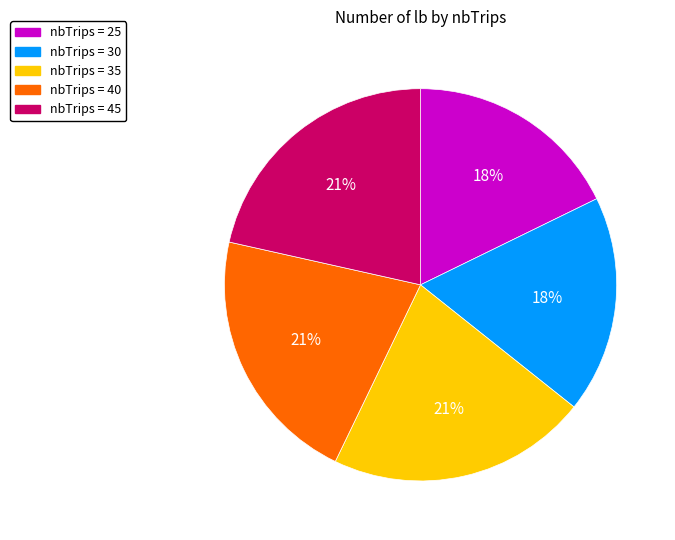

To the nearest percent, what is the combined percentage of nbTrips = 30 and nbTrips = 40?

39%